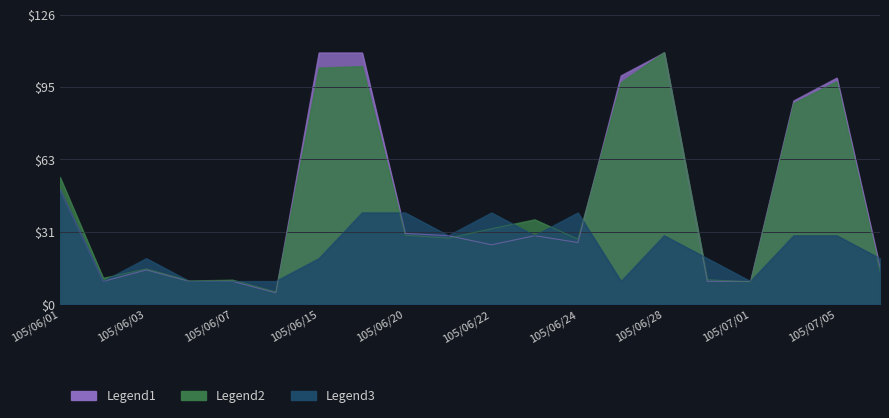

How many interior local peaks does the Amount (col_2) series have?

6